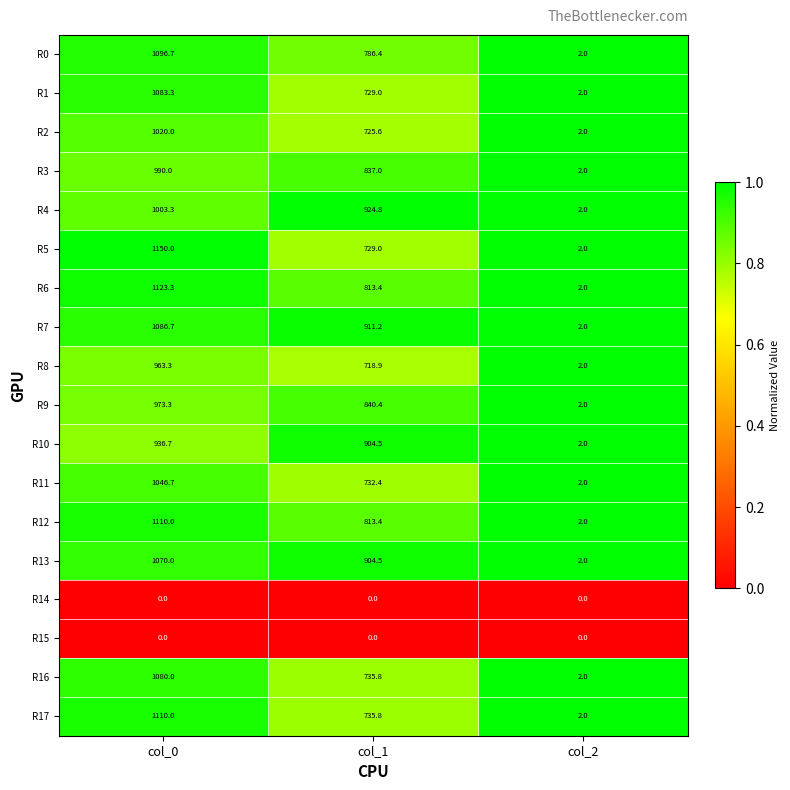

List the labels in order of R17 value, largest first.

col_0, col_1, col_2